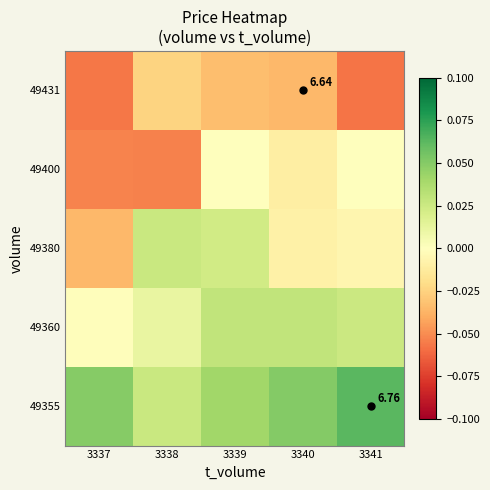

The 49360 series shows 0.0 at 3338. True or false?

True